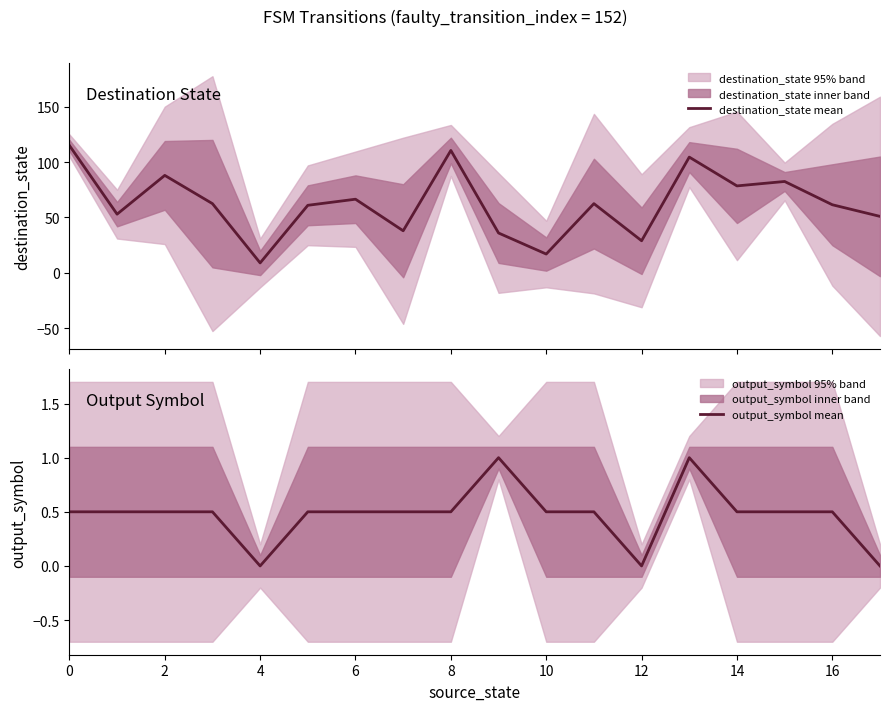

True or false: output_symbol mean and destination_state mean intersect in this chart.

False